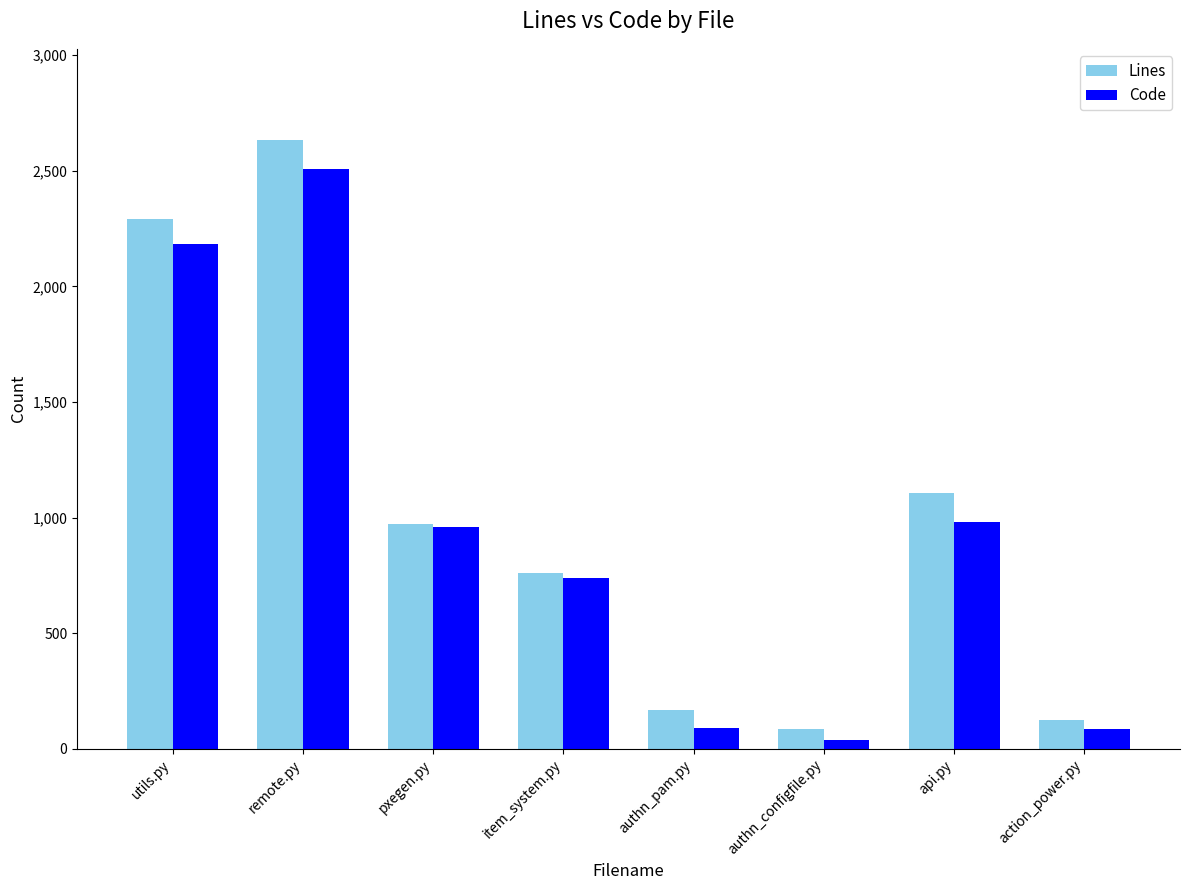

At which category is the sum across all series the highest?

remote.py